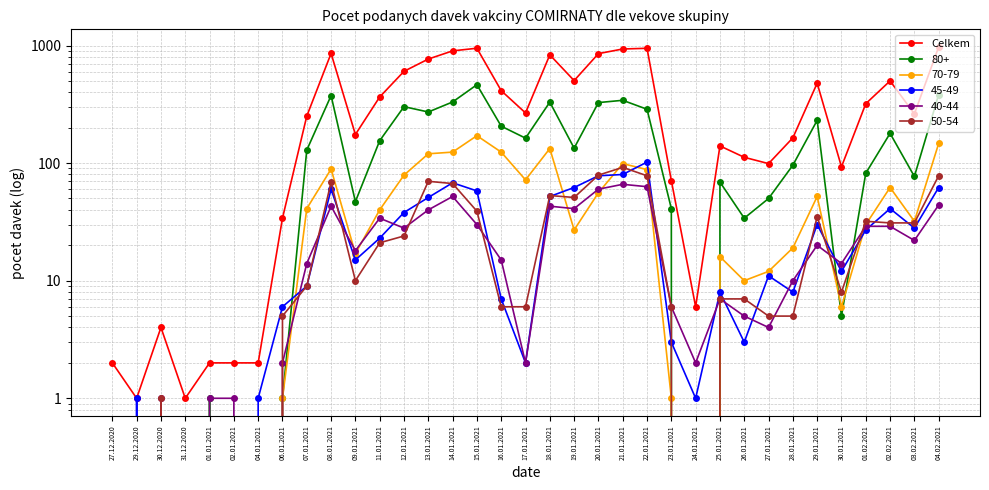

The value at 21.01.2021 is 536. True or false?

False